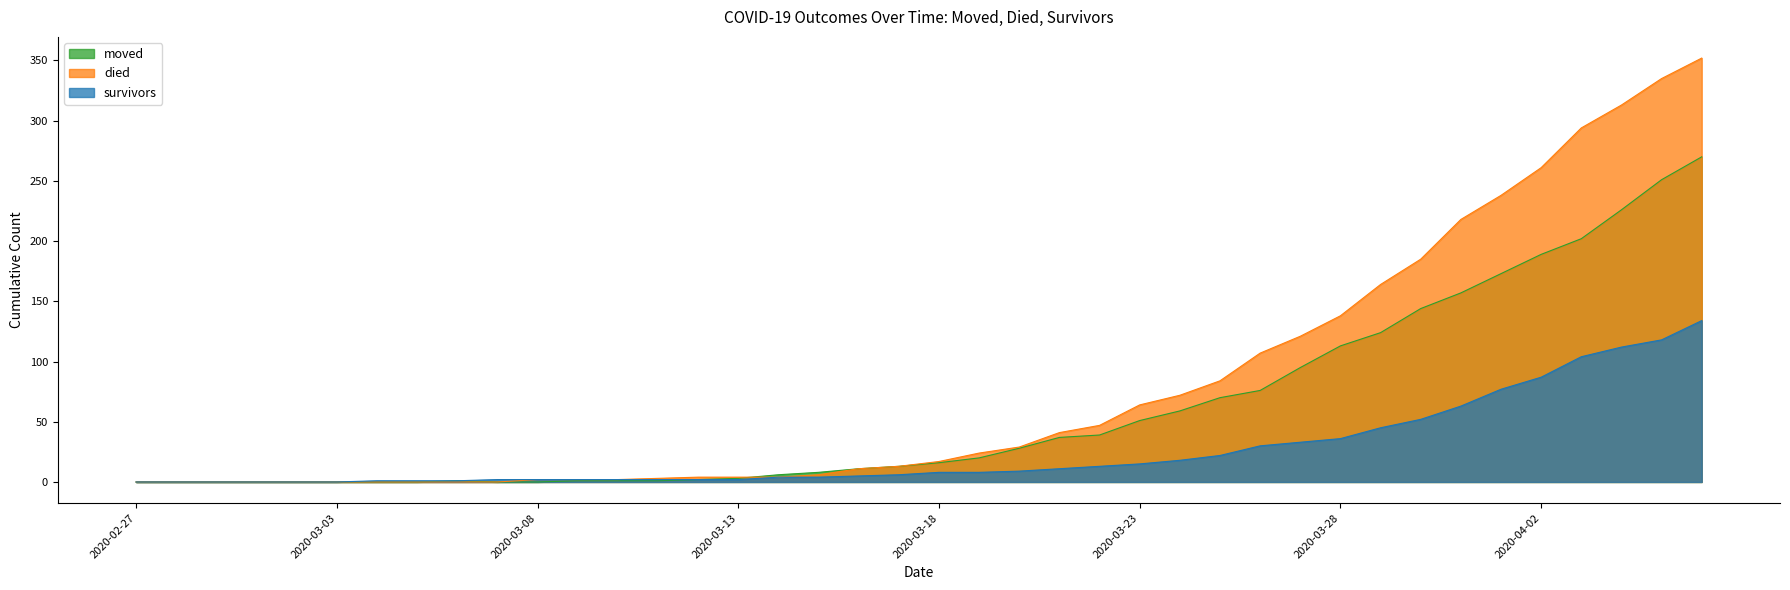

True or false: moved has more than 0 interior local peaks.

True